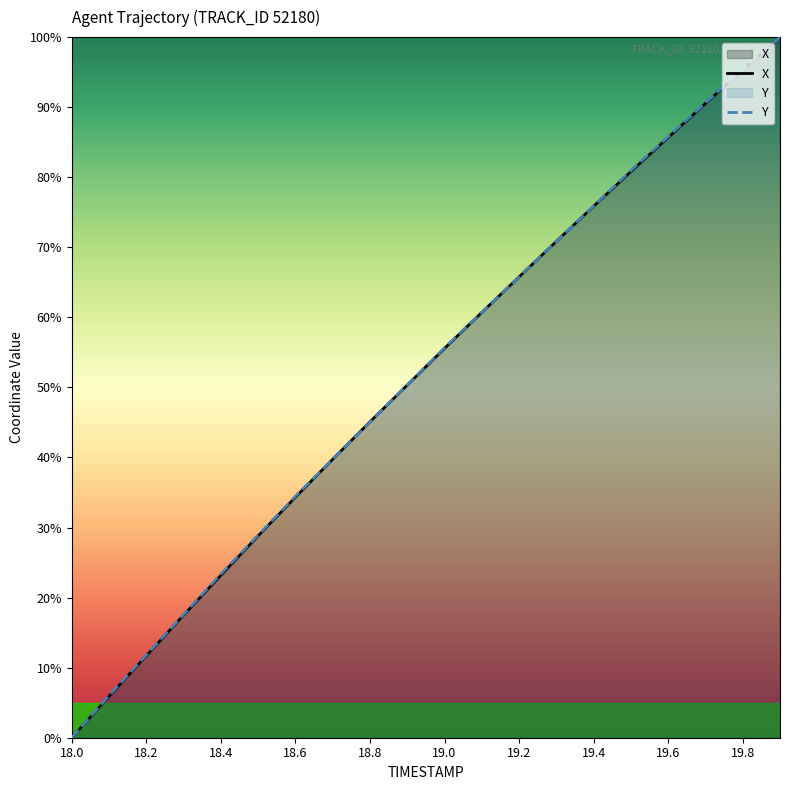

What value does the X series have at 18.6?

34.3